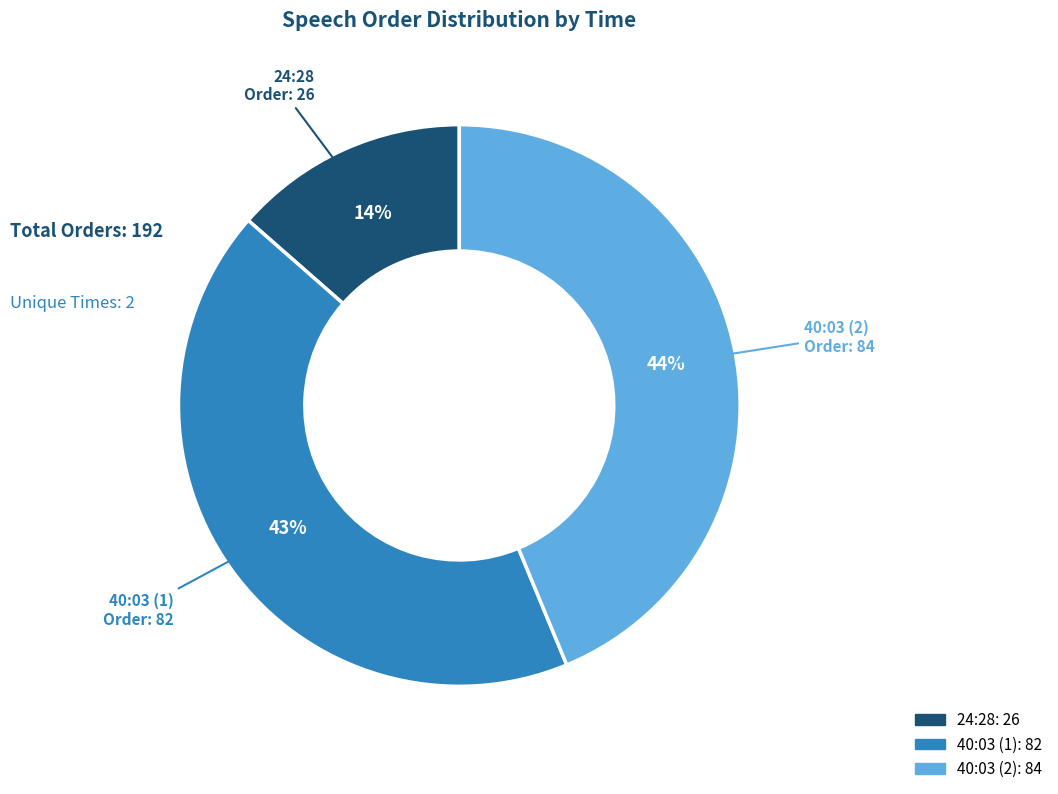

Is there a majority slice in this chart?

No